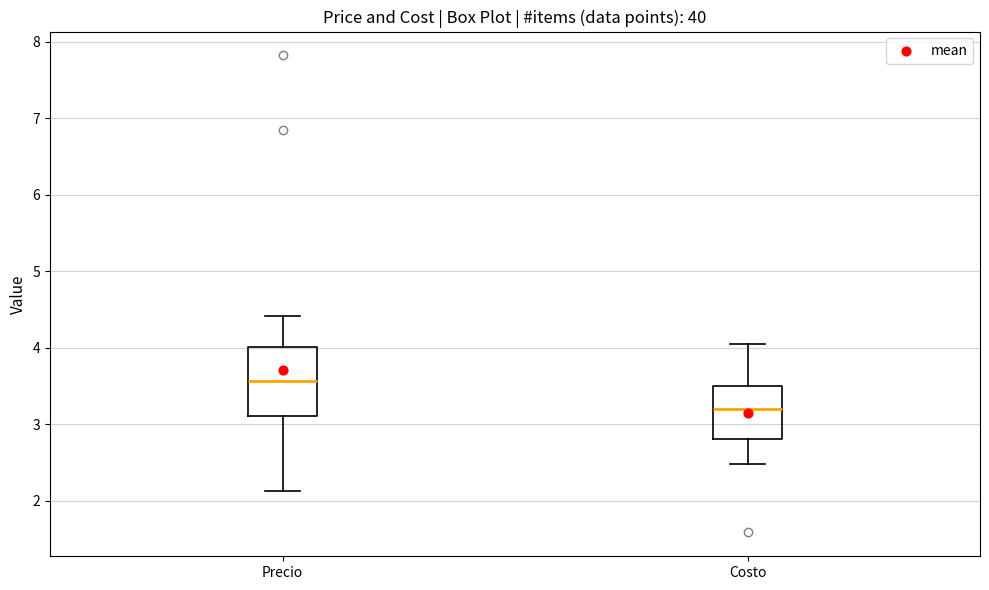

Where does the lower whisker of the box for Precio end on the y-axis? The values are not printed on the chart, so give them approximately, as read against the axis.

2.1